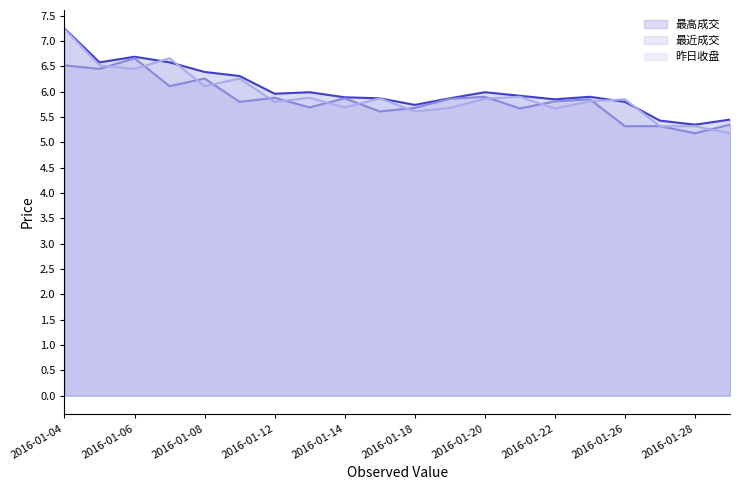

What is the approximate value of 昨日收盘 at 2016-01-15?

5.9